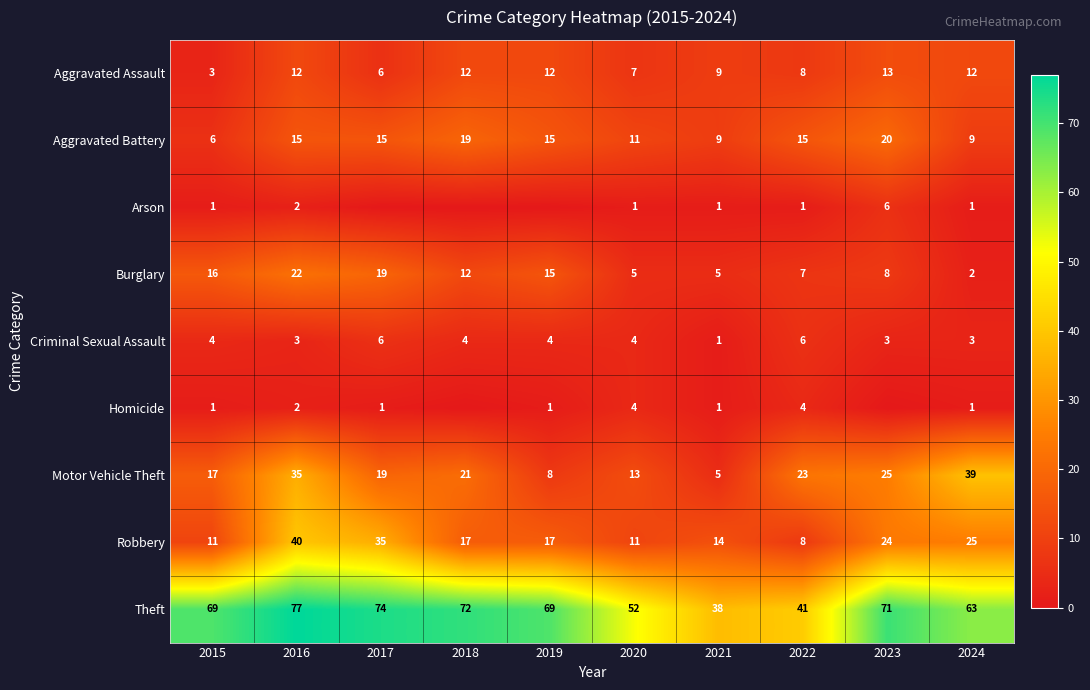

Where is Motor Vehicle Theft nearest to the value 22?

2018